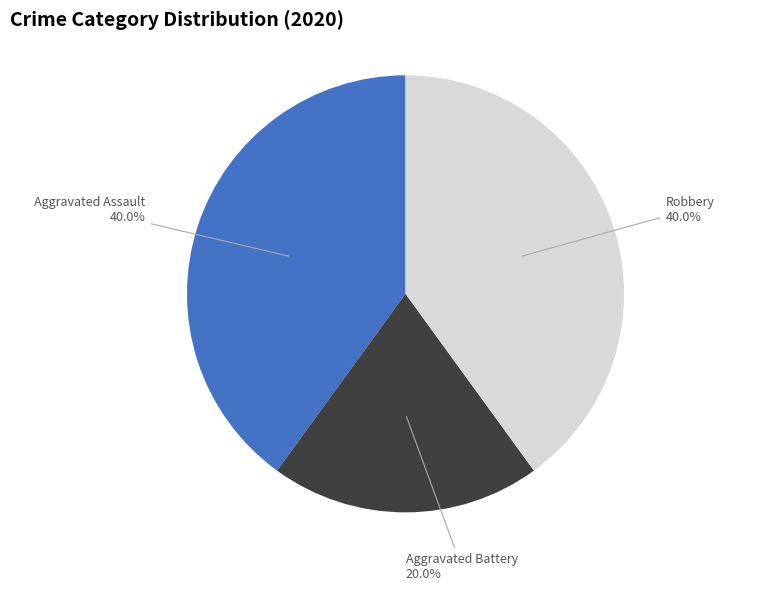

Between Aggravated Assault and Aggravated Battery, which is larger?

Aggravated Assault